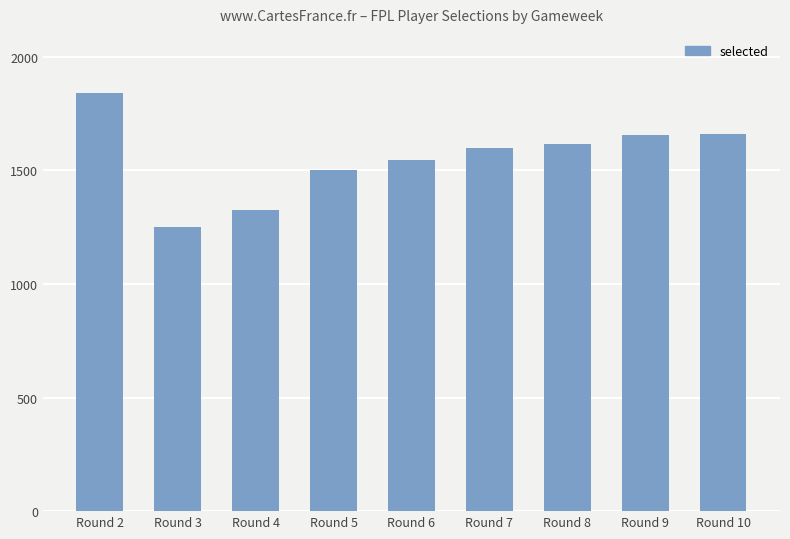

Which category has the highest value across all series?

Round 2